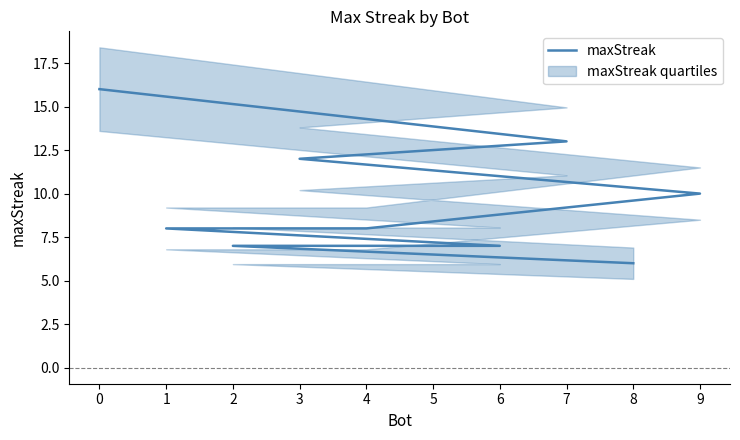

Between 8 and 2, which is larger?

2